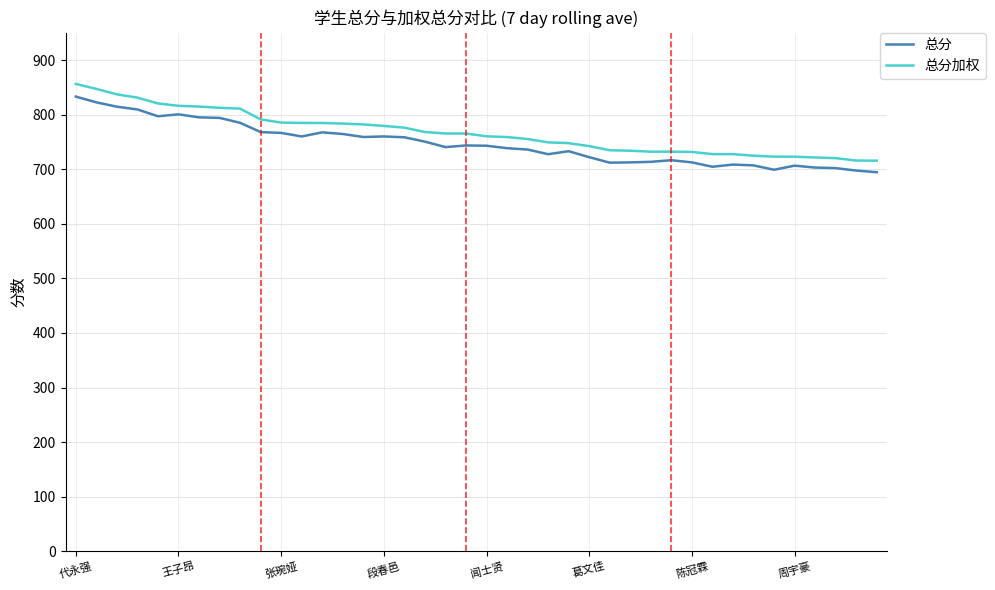

What is the highest value of the 总分 series?

833.0